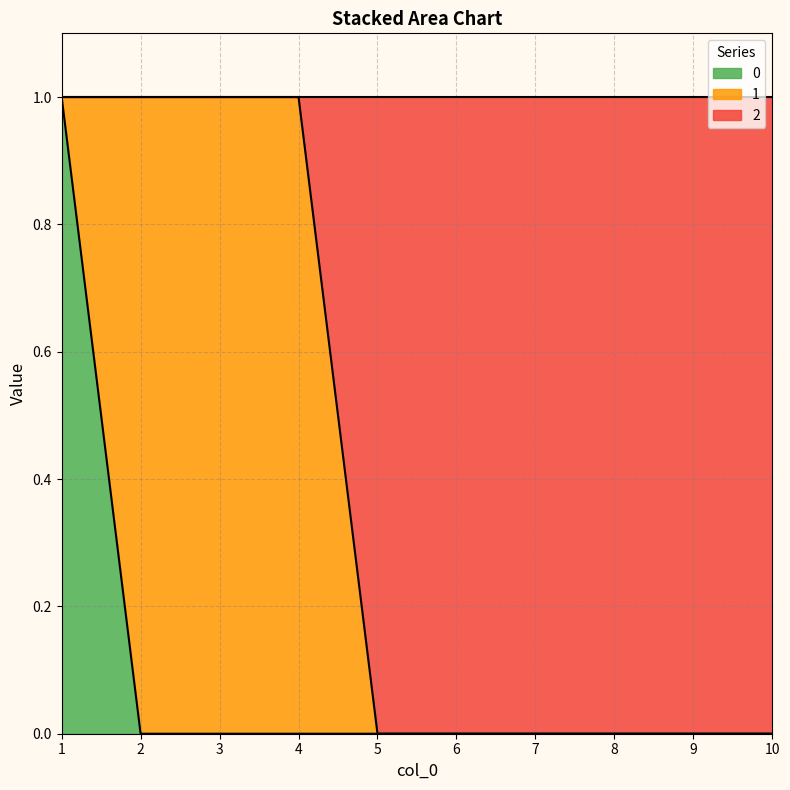

What are all the series names shown in the legend?

0, 1, 2